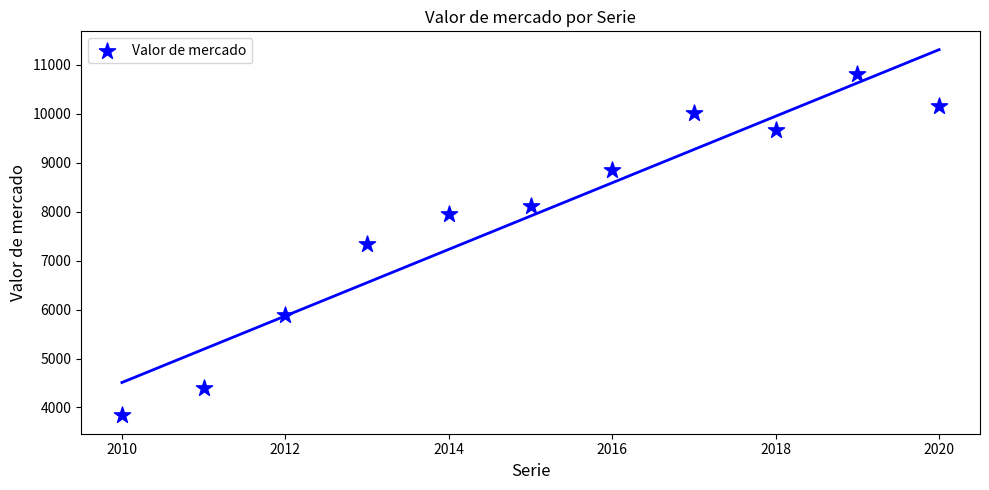

What is the average Y value?

7911